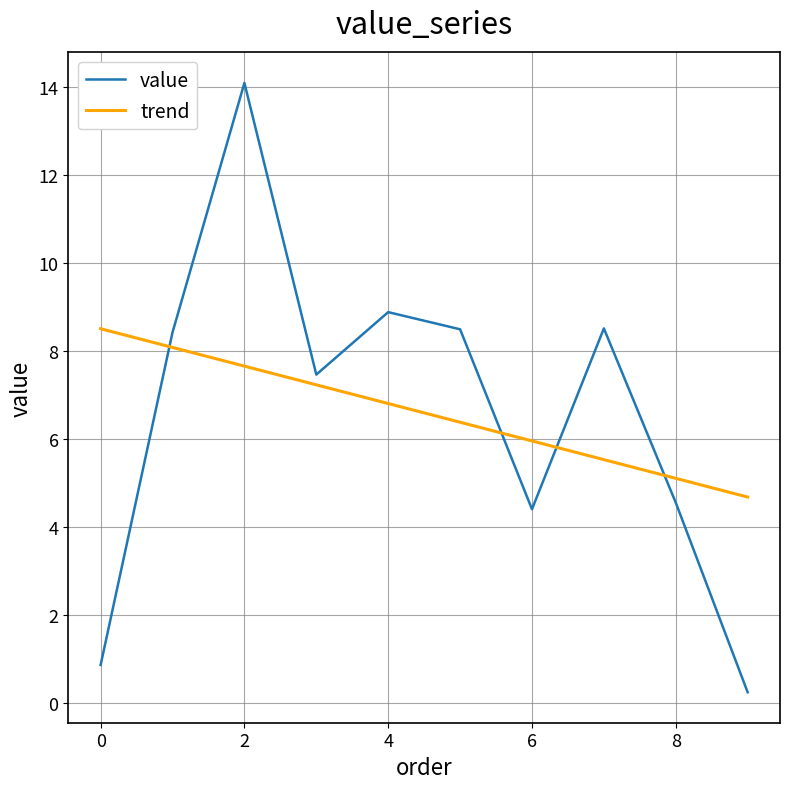

How many lines are shown in the chart?

2